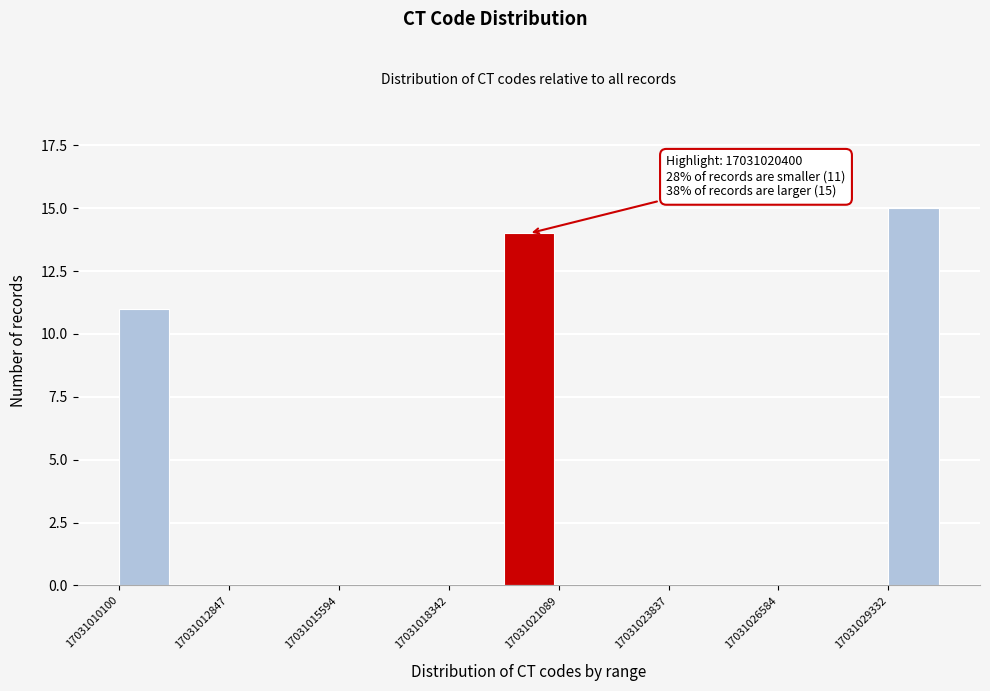

Around what value on the x-axis is the tallest bar? Give the approximate position of its centre, as read against the axis.

17031030000